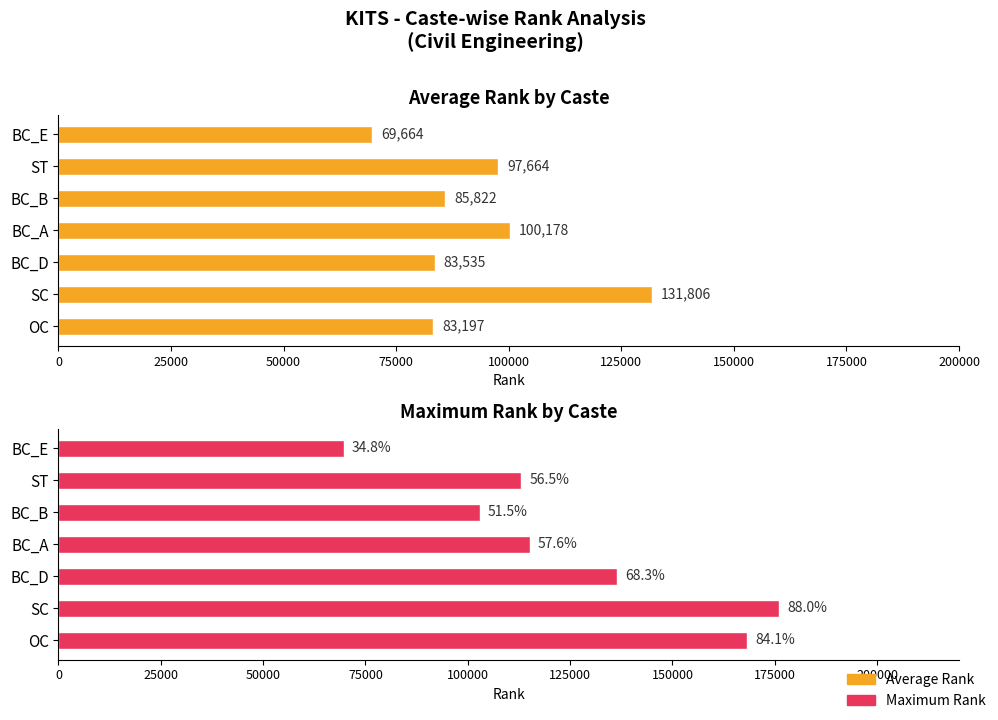

What is the maximum value for Maximum Rank?

176028